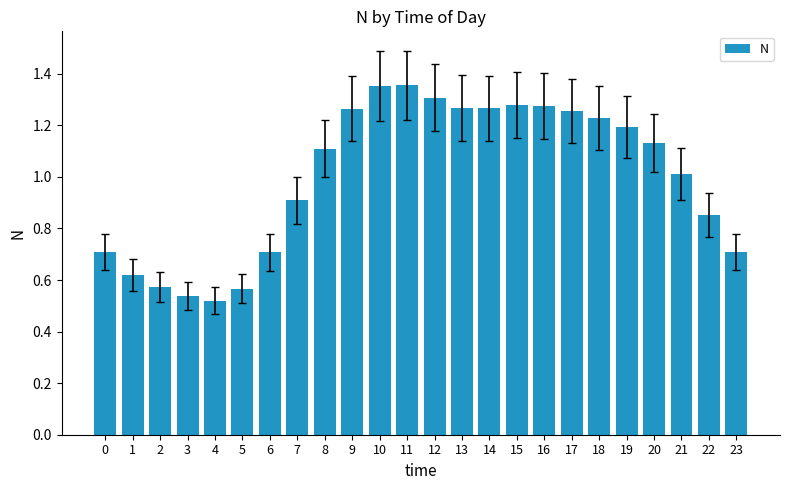

Are the bars grouped side by side (vs. stacked)?

No